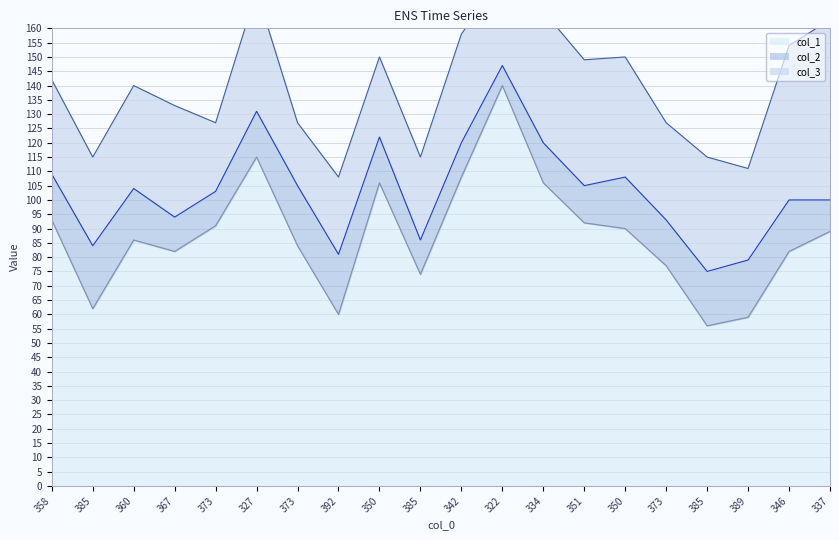

Which series has the largest total across all categories?

col_1